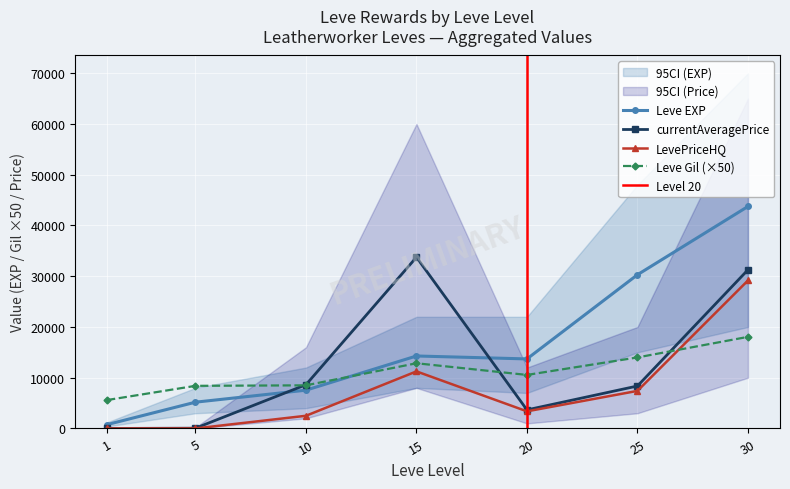

What is the average value of the Leve EXP series?

16503